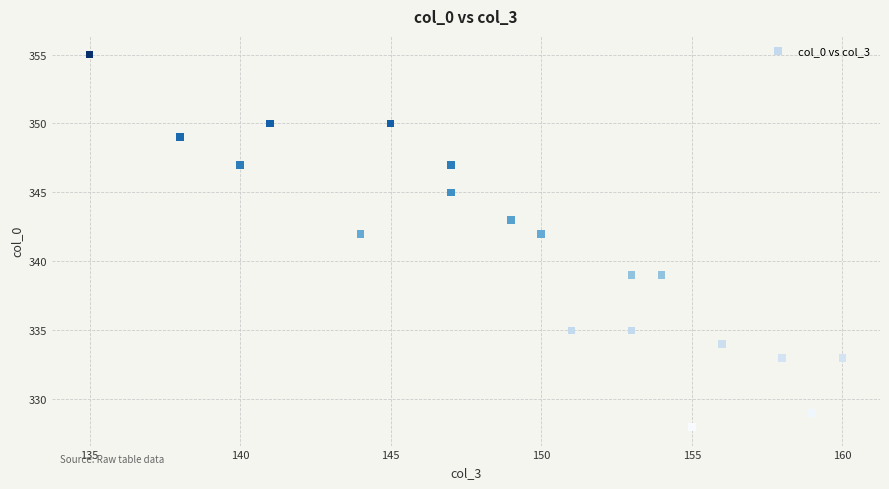

What is the range of Y values (max minus min)?

27